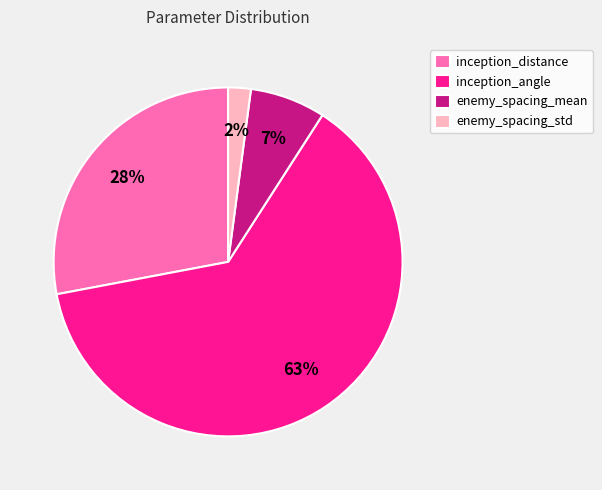

To the nearest percent, what percentage of the pie is enemy_spacing_std?

2%